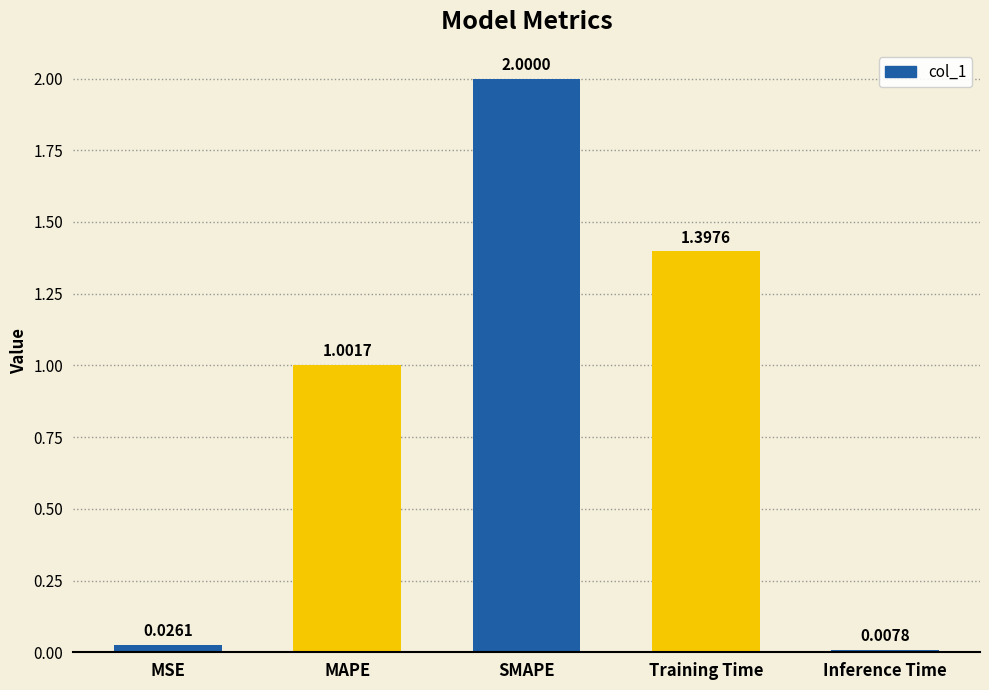

Is it true that the value at Training Time is 1.4?

True